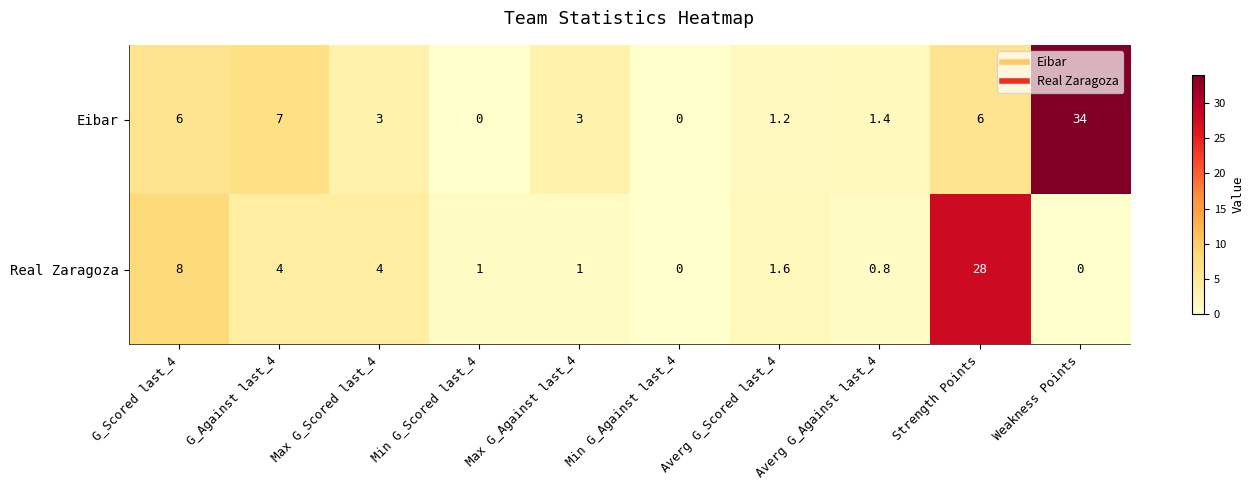

What is the average value of the Real Zaragoza series?

4.8